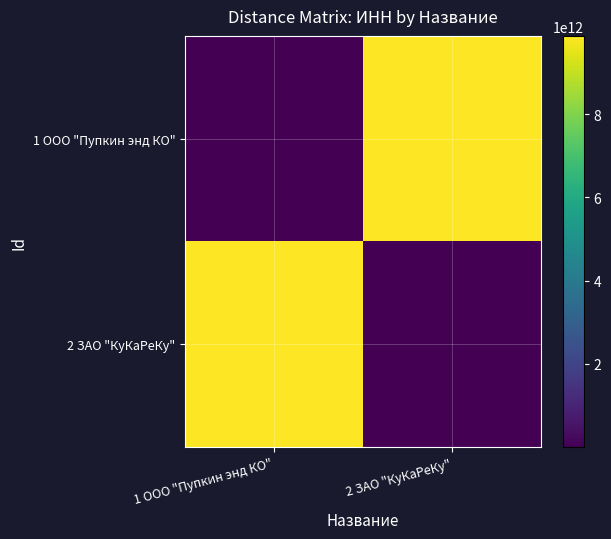

Which category has the highest value across all series?

2 ЗАО "КуКаРеКу"